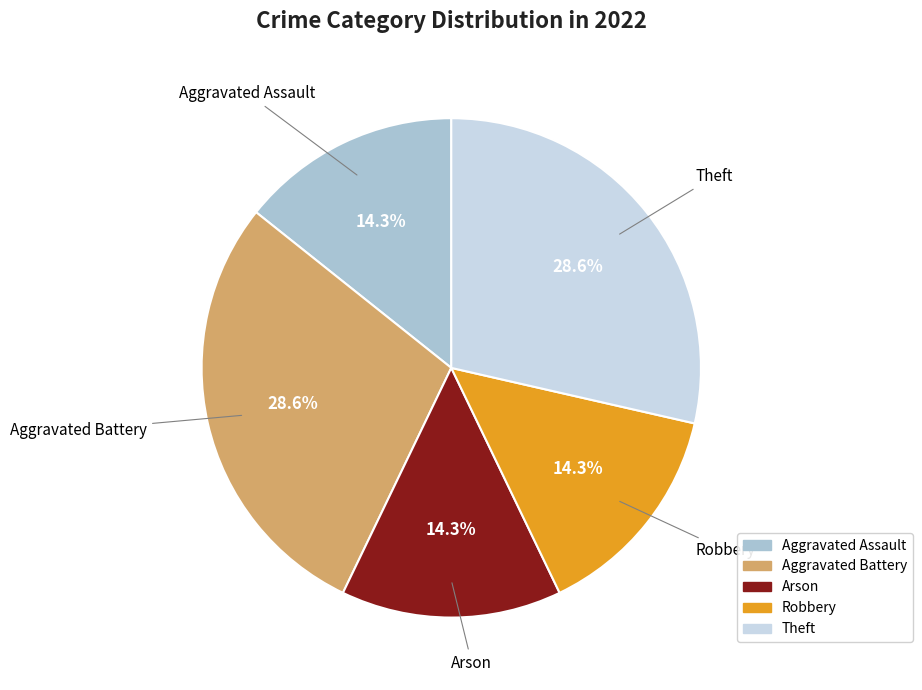

How many segments does this pie chart have?

5